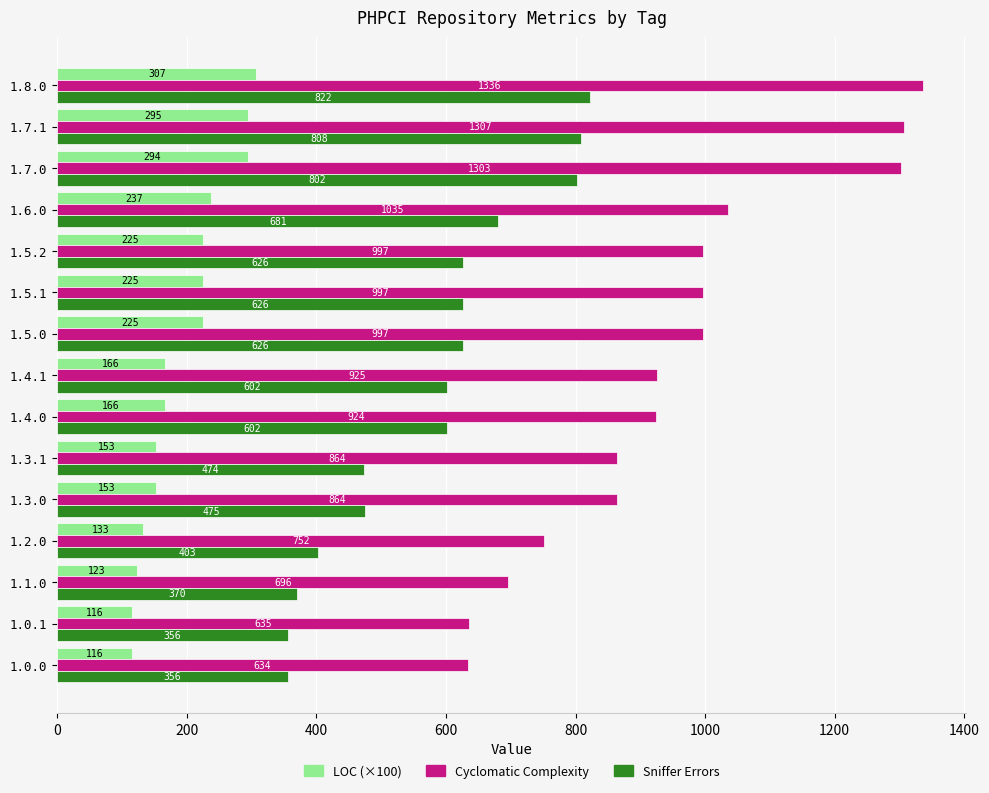

What is the sum of all Sniffer Errors values?

8629.0